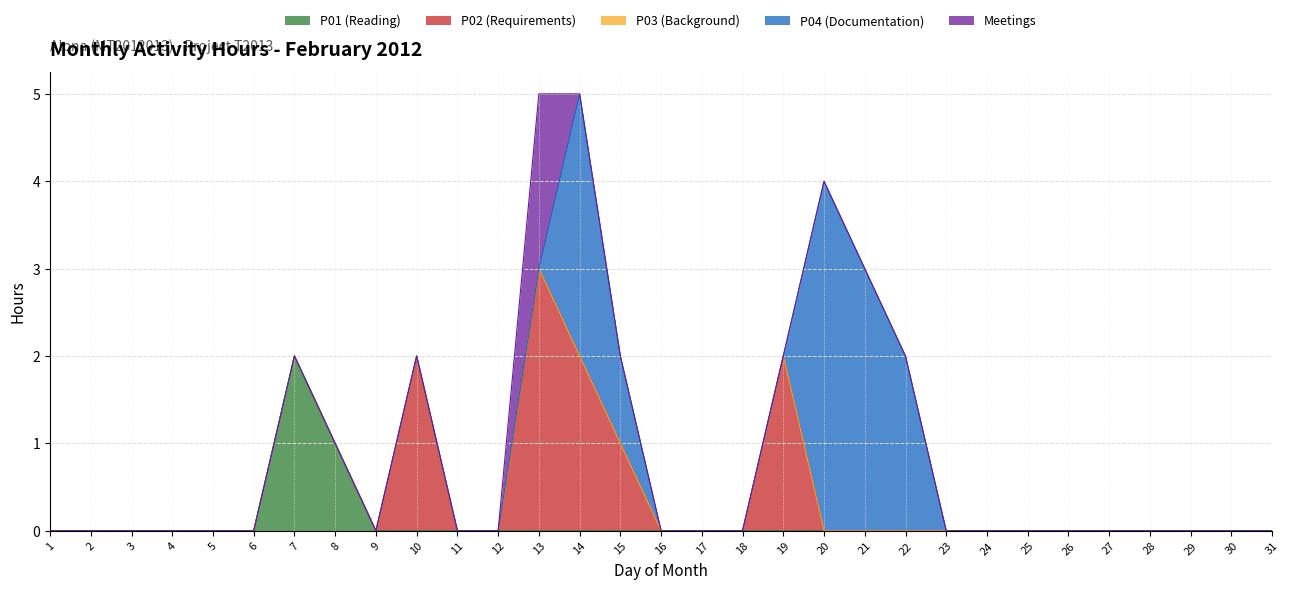

Which category has the highest value in the P02 (Requirements) series?

13